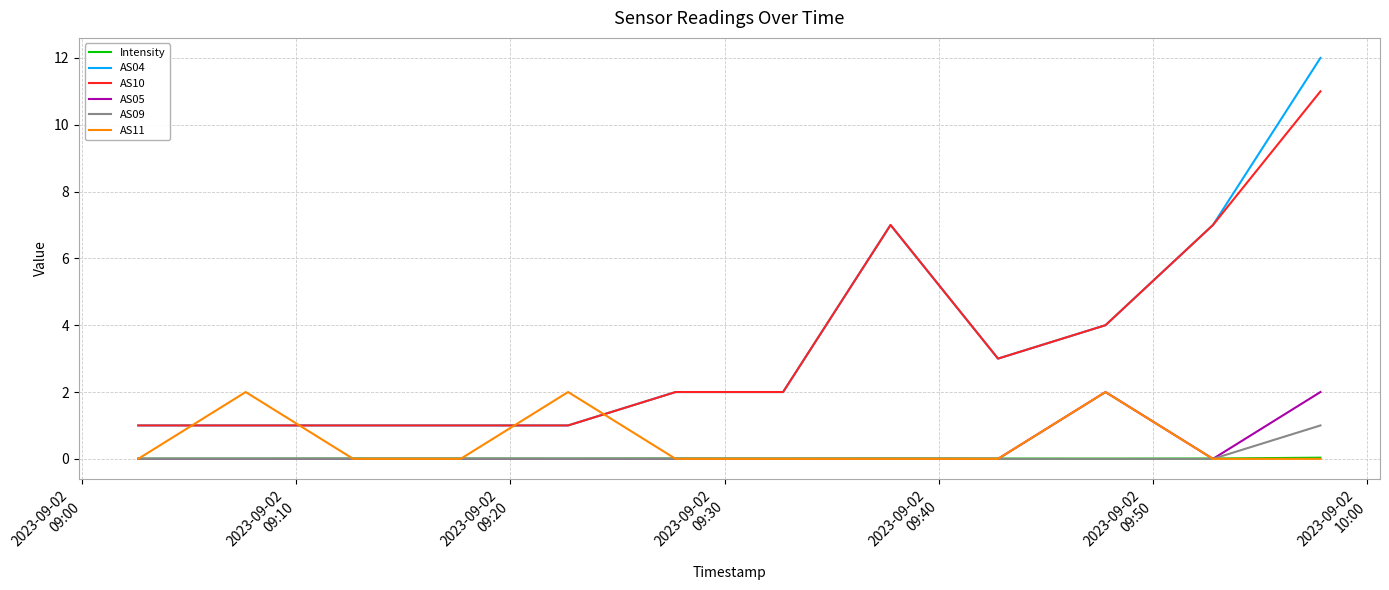

True or false: AS09 and AS04 cross at least once.

False